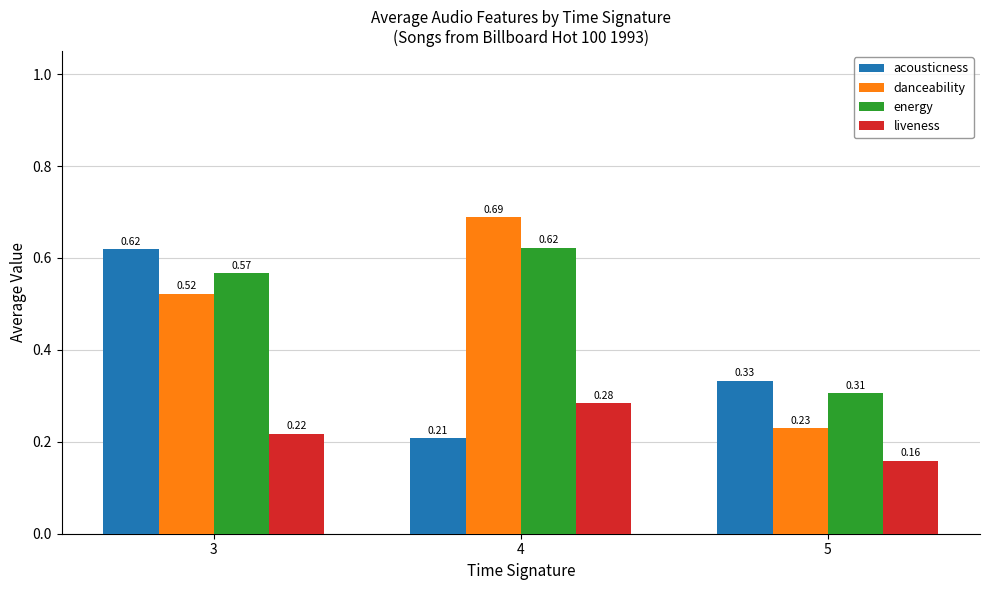

Which series changed the most between 4 and 5?

danceability